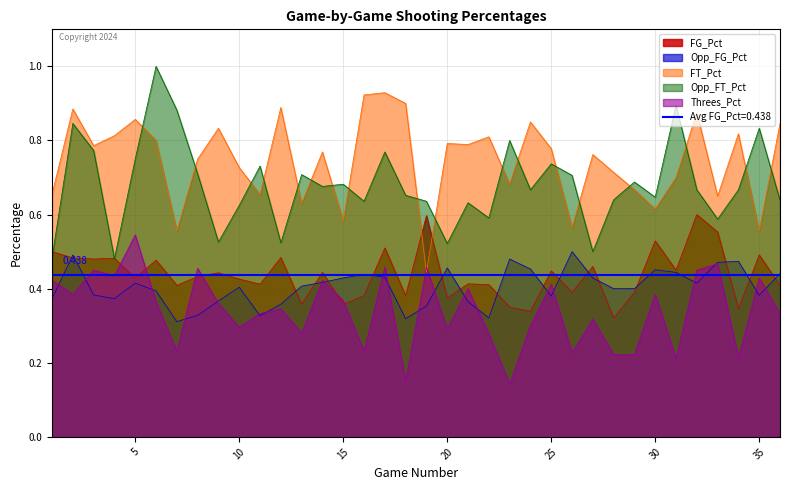

Which series has the largest total across all categories?

FT_Pct